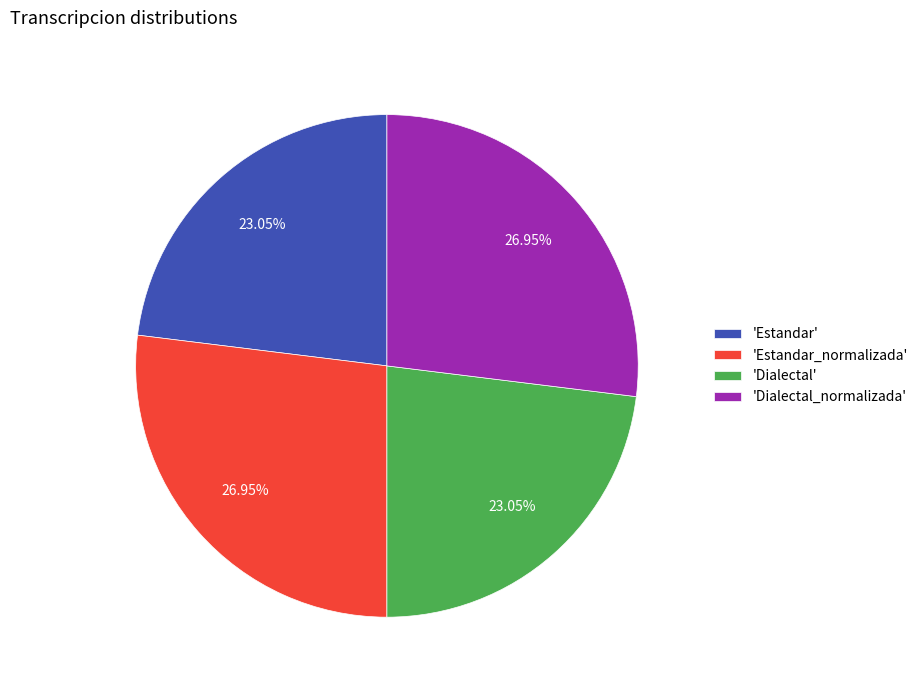

Is there a majority slice in this chart?

No